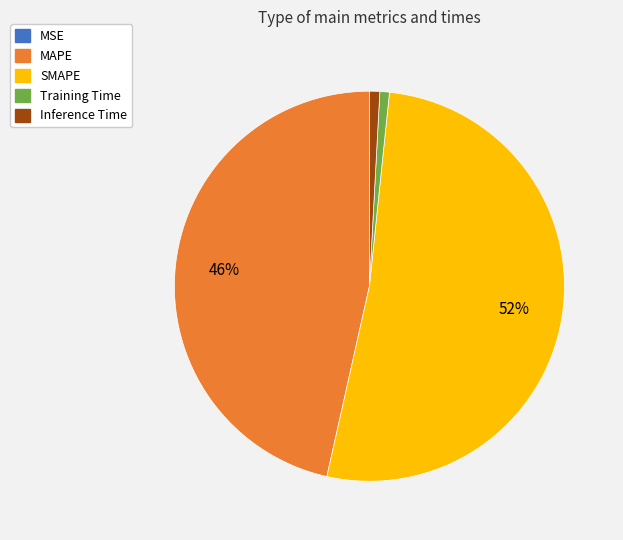

To the nearest percent, what is the difference between the largest and smallest slice percentages?

52%